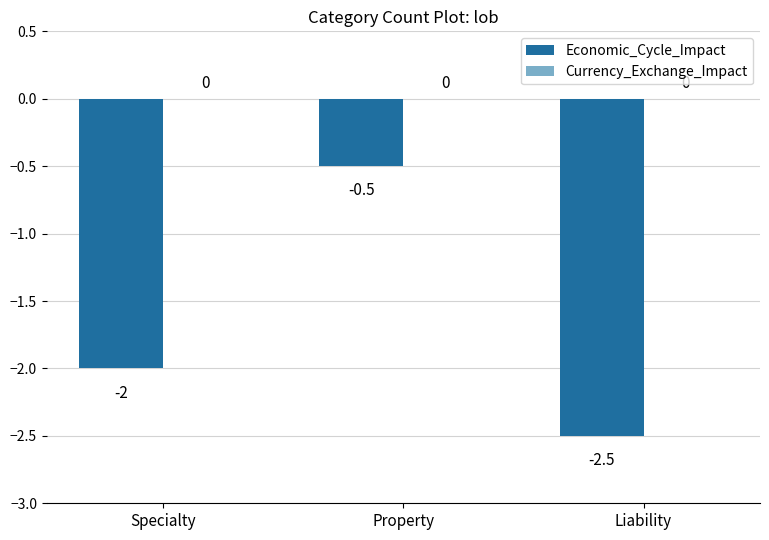

Are the bars grouped side by side (vs. stacked)?

No